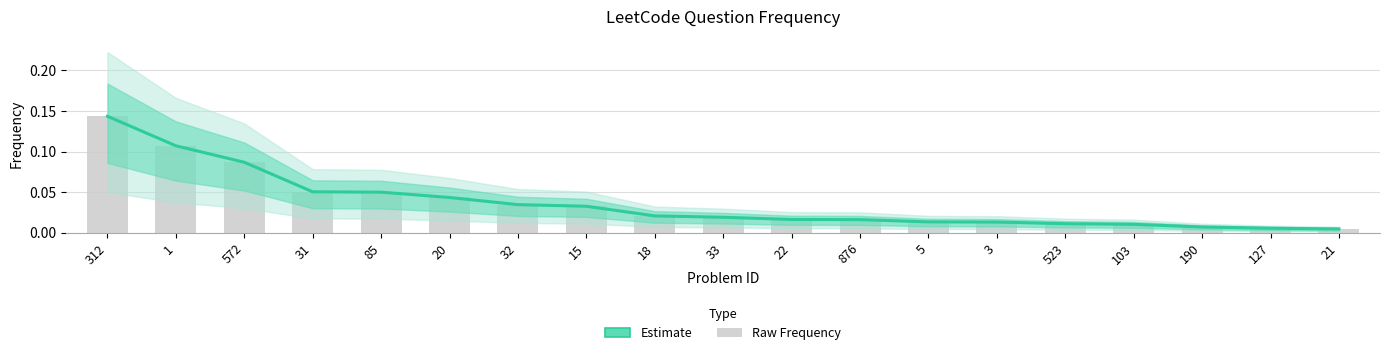

Count the number of categories in the chart.

19